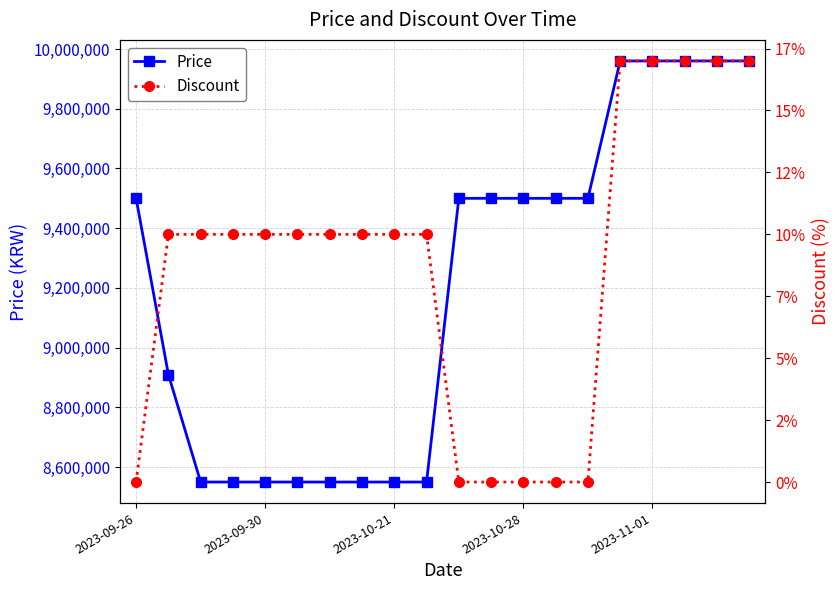

What is the maximum value for Price?

9960000